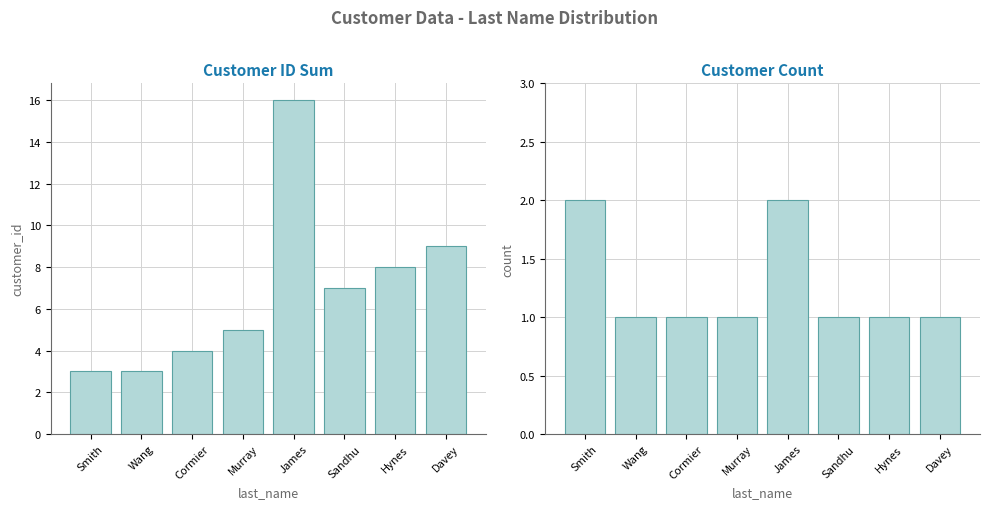

At James, list the series in order from largest to smallest.

customer_id, count